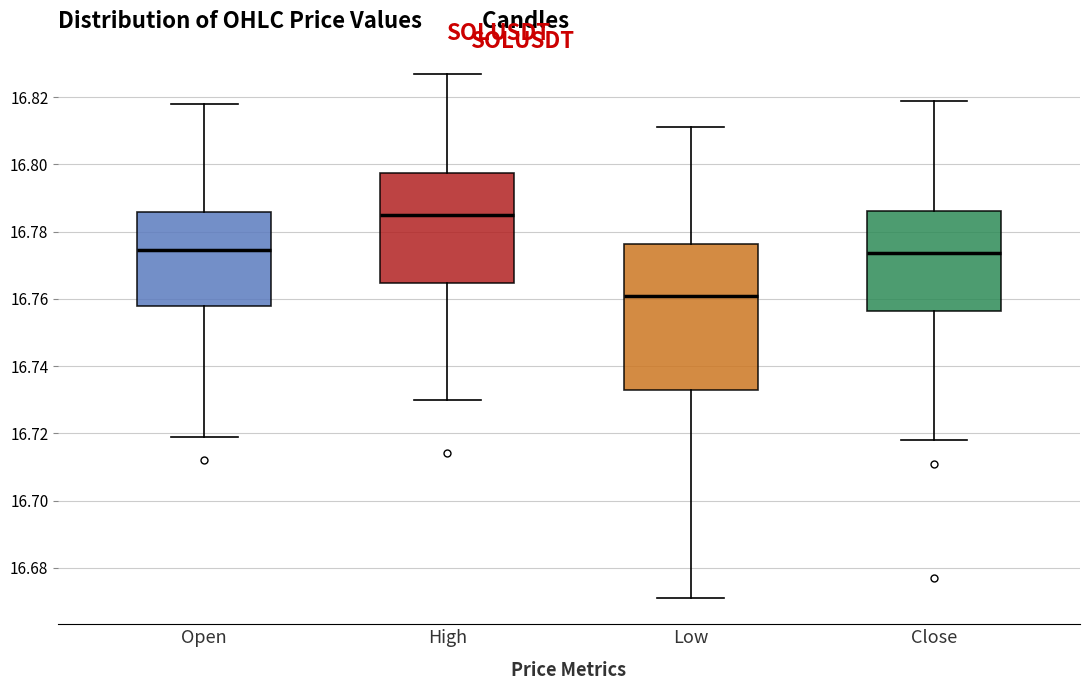

Which box has the lowest median line?

Low